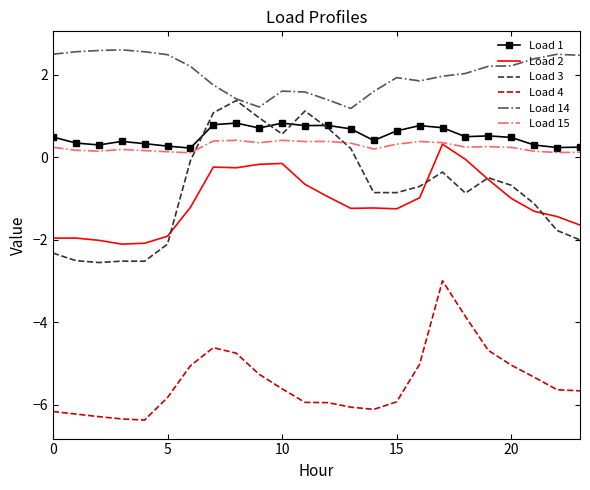

How many distinct data groups are displayed?

6